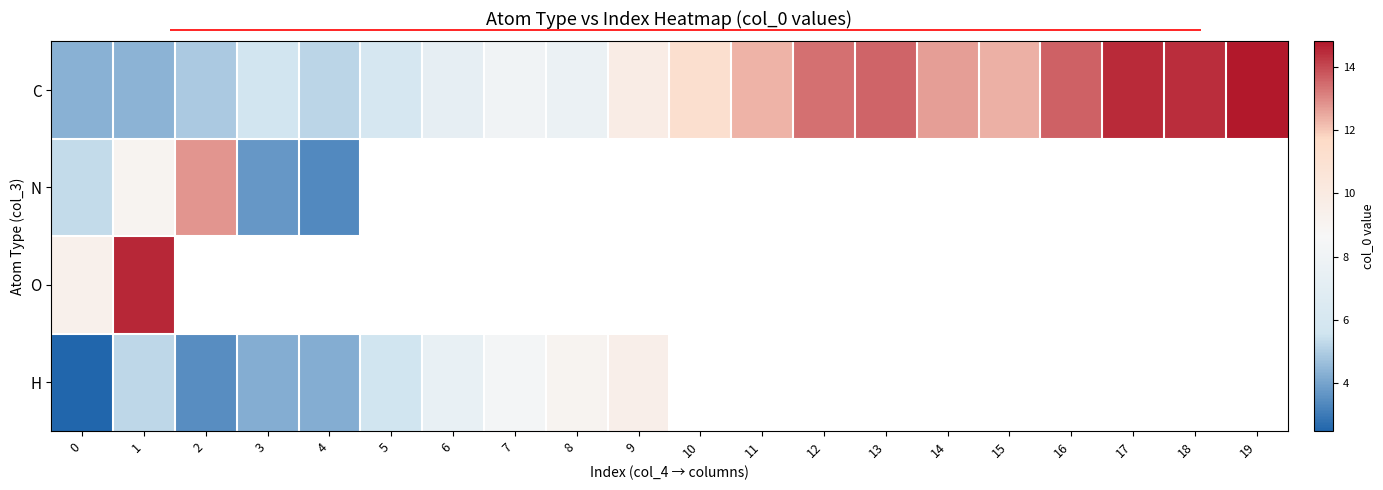

Which category has the highest value across all series?

19